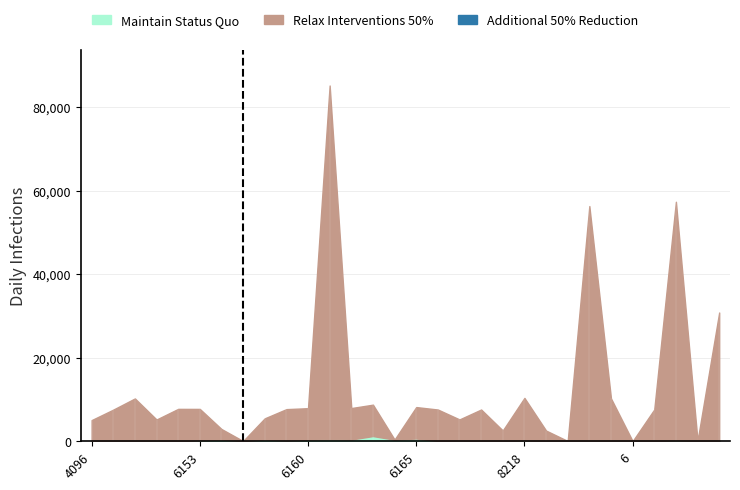

Which category has the highest value in the Maintain Status Quo series?

6147